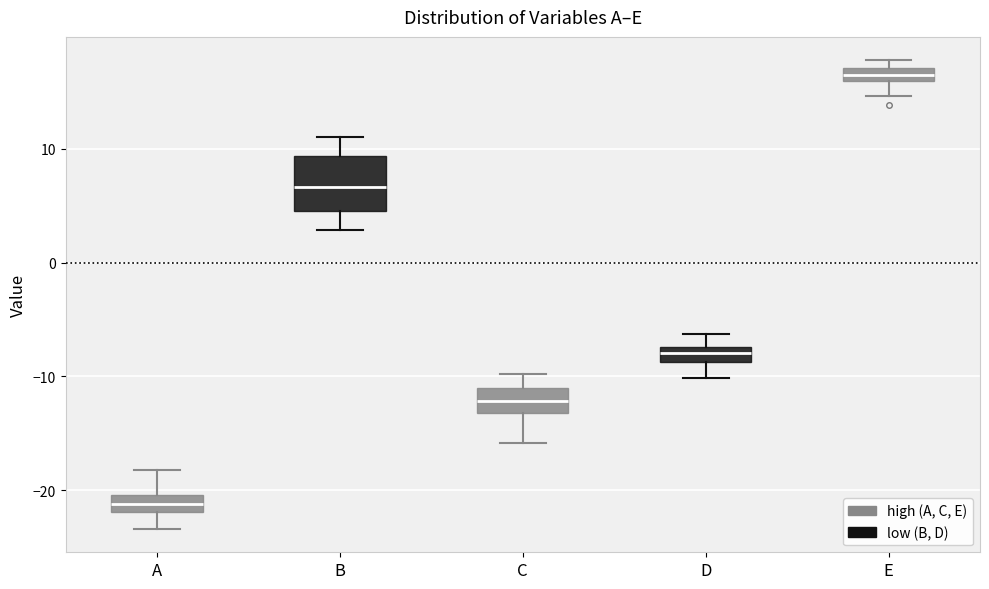

Comparing the boxes themselves (not the whiskers), which one is the tallest?

B